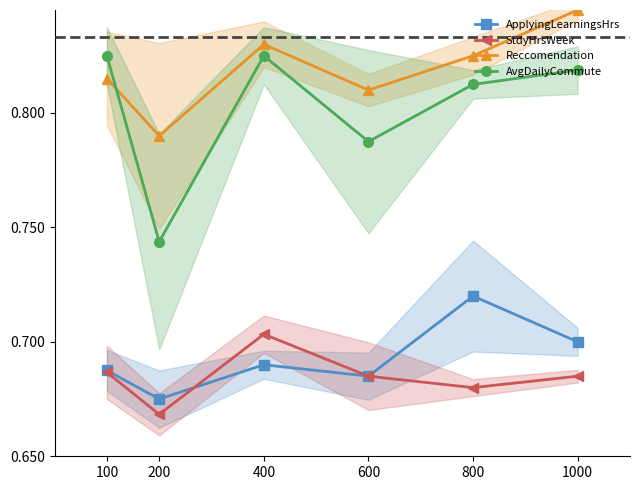

At which label does Reccomendation reach its peak?

1000